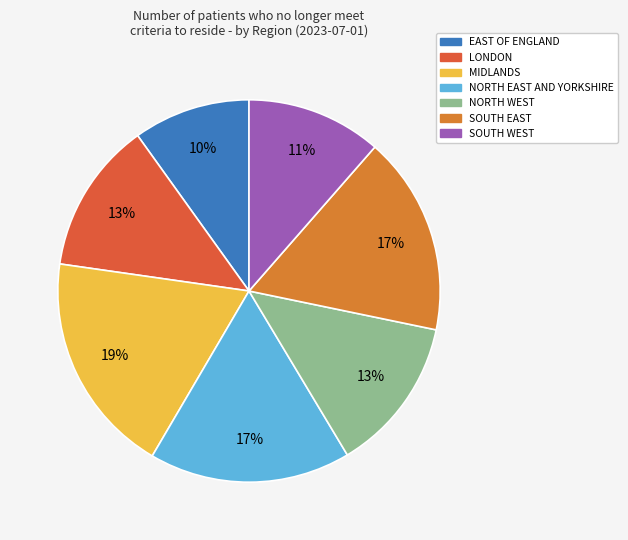

Is it true that SOUTH EAST is 17% of the pie?

True